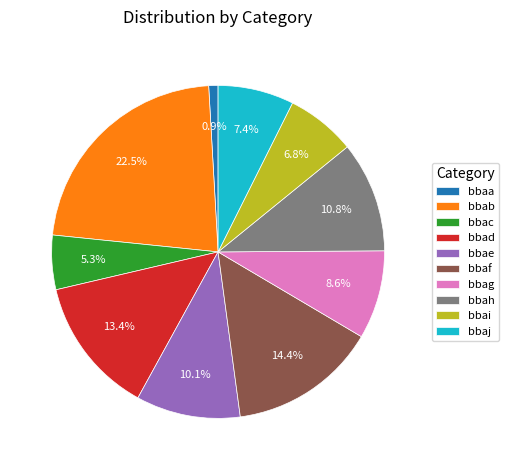

What is the ratio of the value at bbac to the value at bbag?

0.6